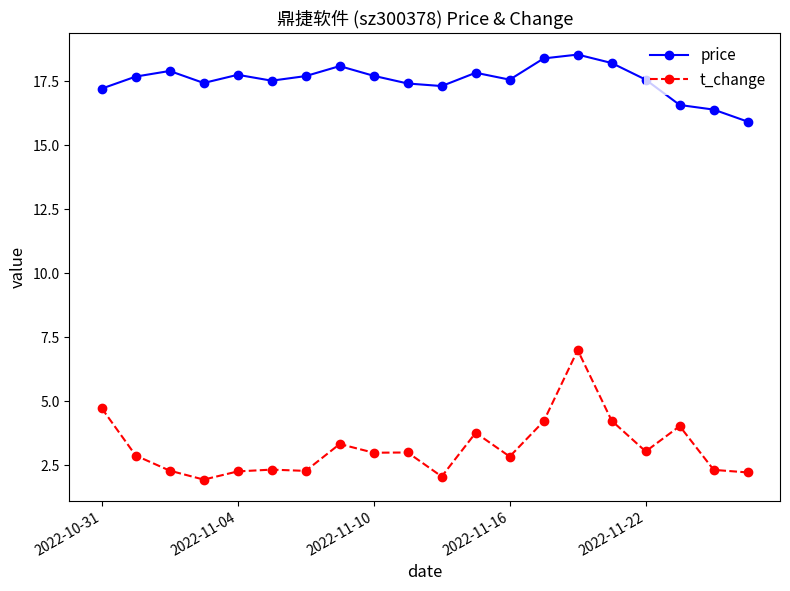

How many lines are shown in the chart?

2